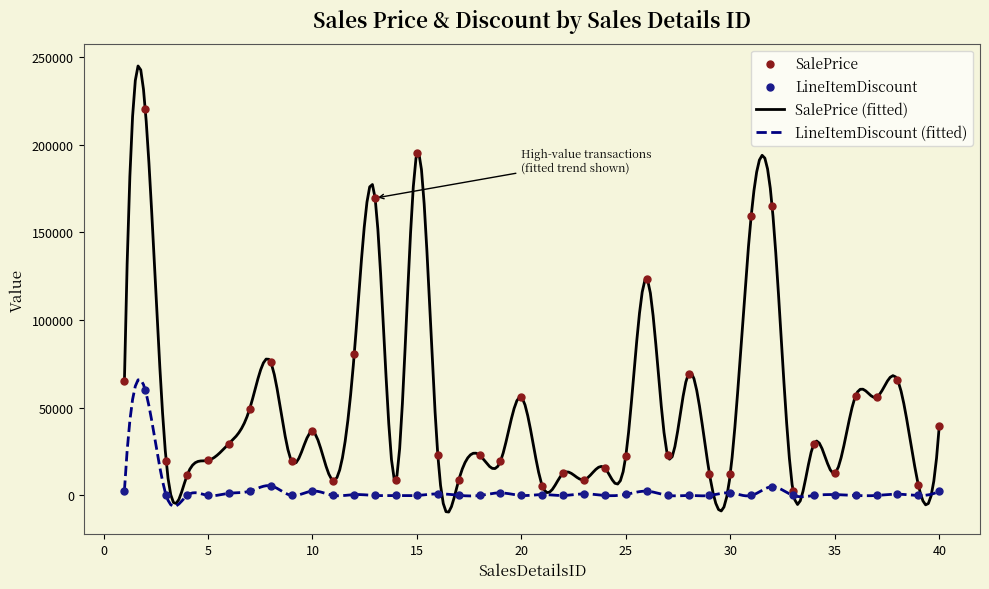

Which series has the largest total across all categories?

SalePrice